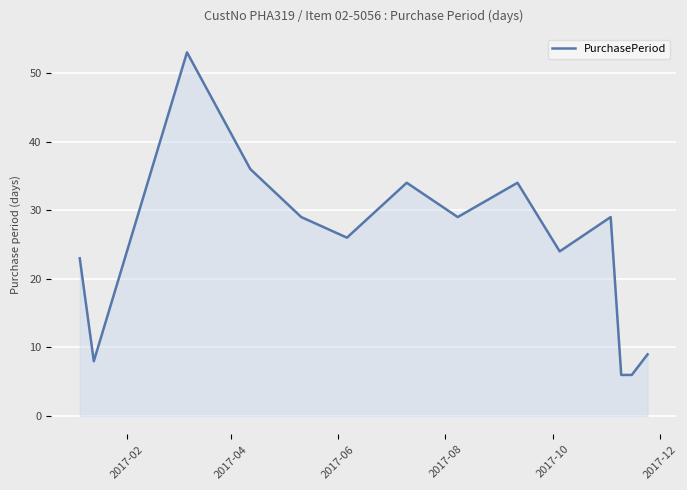

What is the minimum value shown in the chart?

6